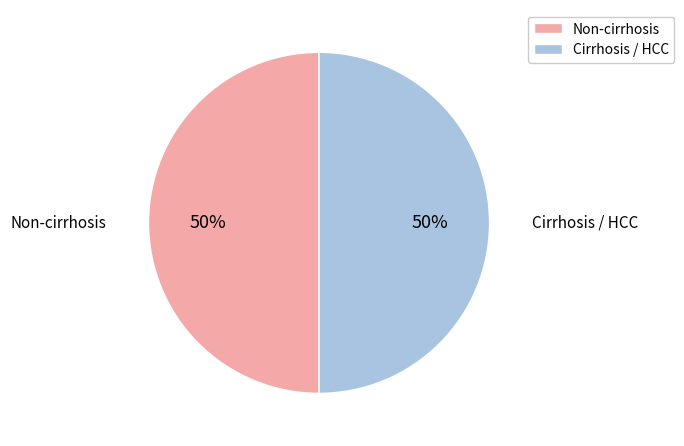

Count the number of slices in the pie.

2